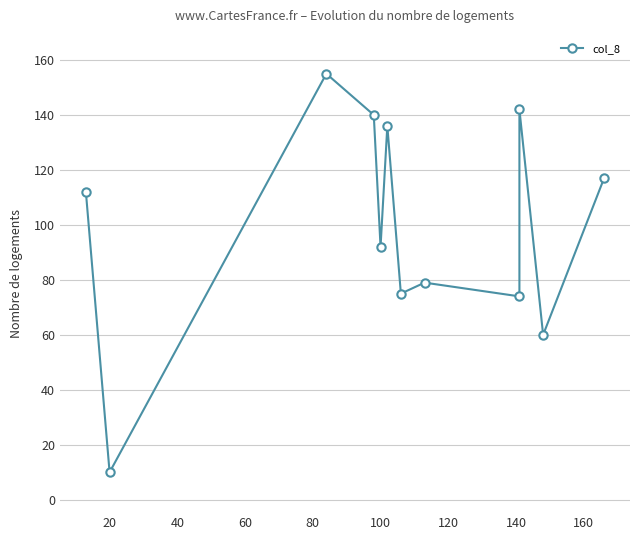

Which label corresponds to the smallest value in the chart?

20